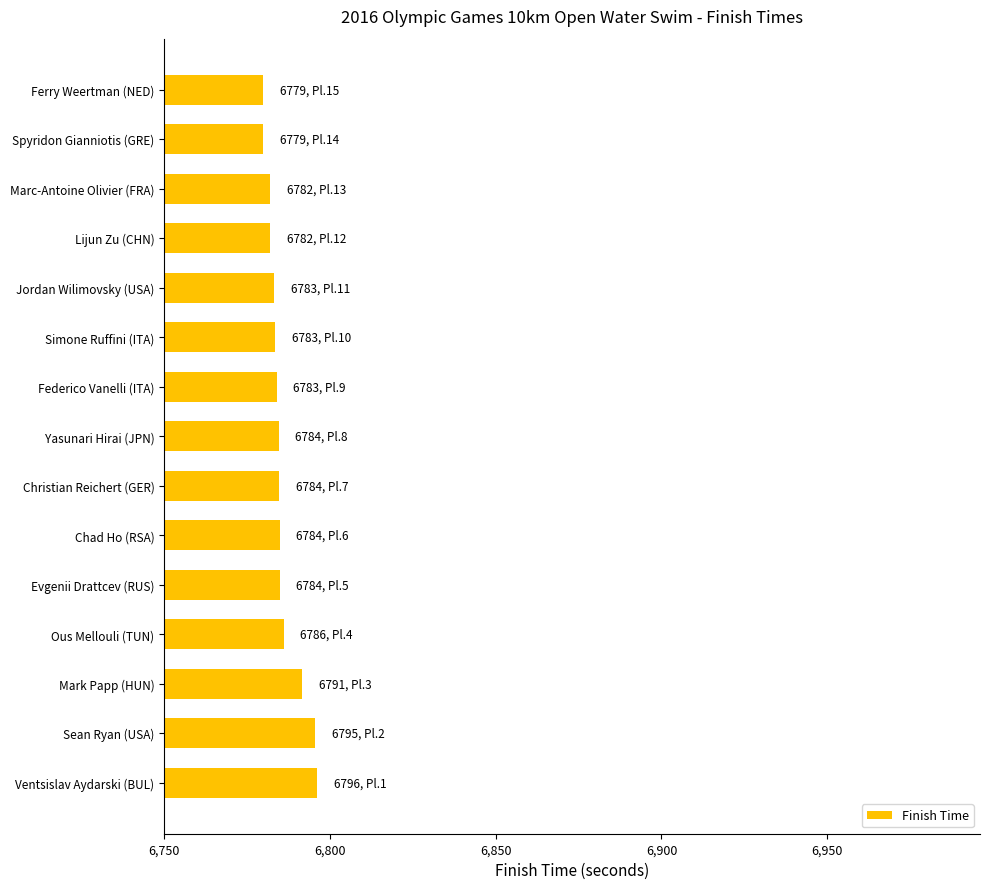

Approximately how many times larger is the value at Spyridon Gianniotis (GRE) compared to Yasunari Hirai (JPN)?

1.0